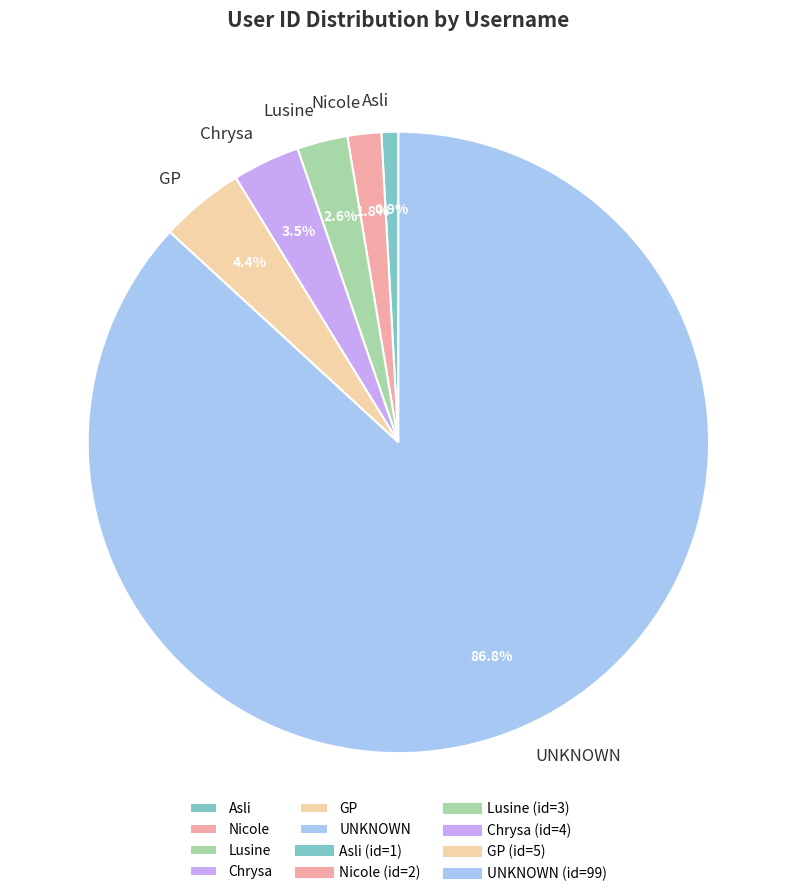

True or false: UNKNOWN accounts for 93% of the total.

False